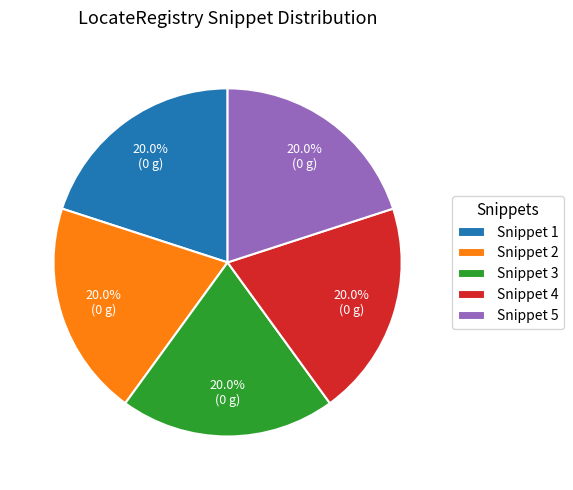

Does any single category account for the majority?

No